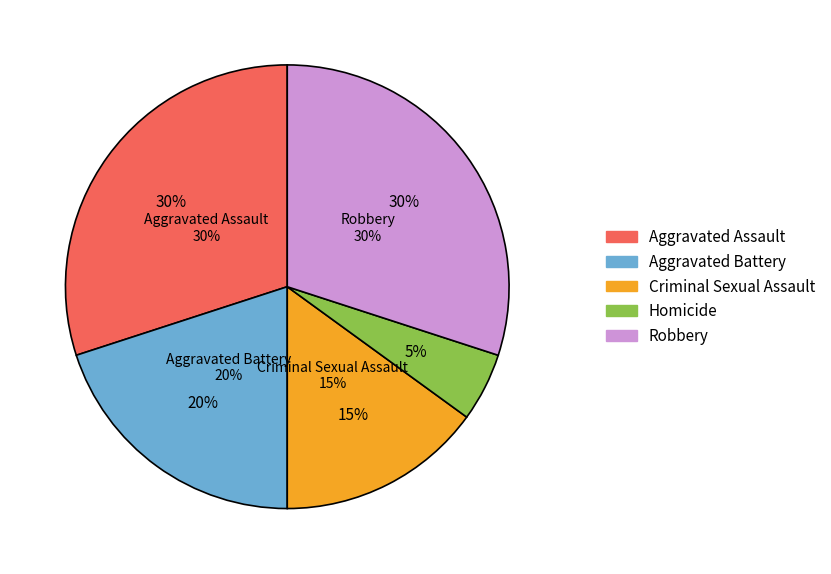

Count the number of slices in the pie.

5